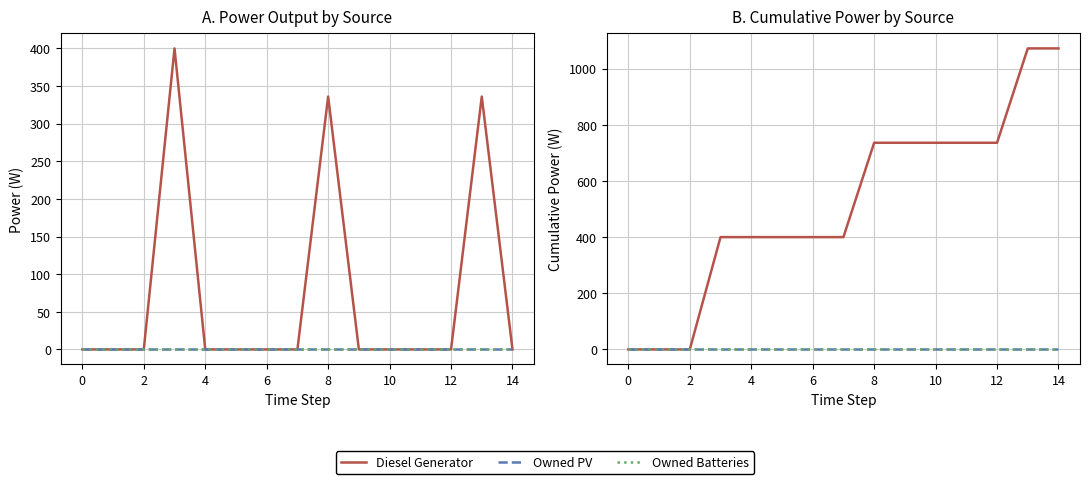

At which category is the sum across all series the highest?

13